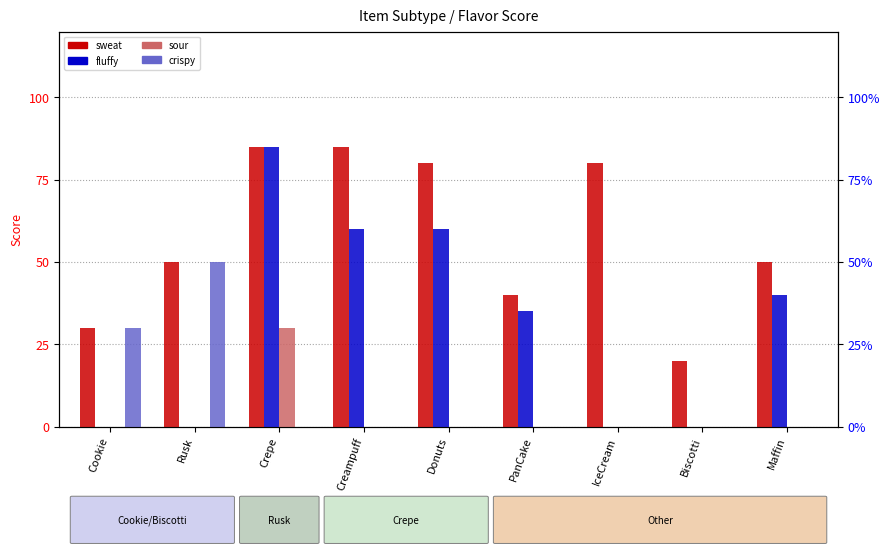

How many groups of bars are there?

9